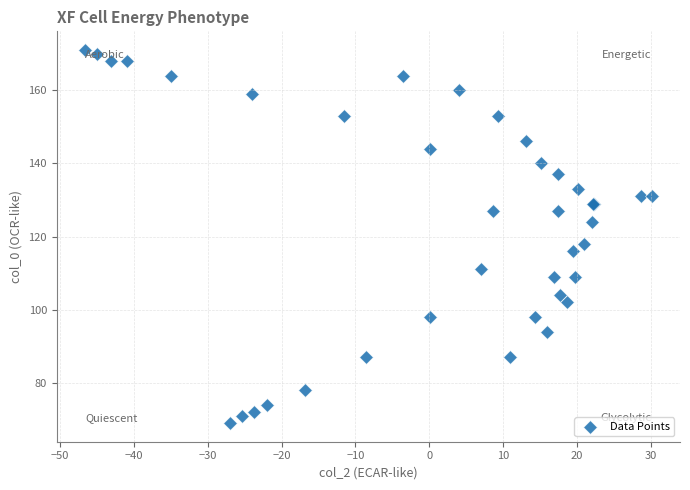

What Y value in the scatter plot is closest to 120?

118